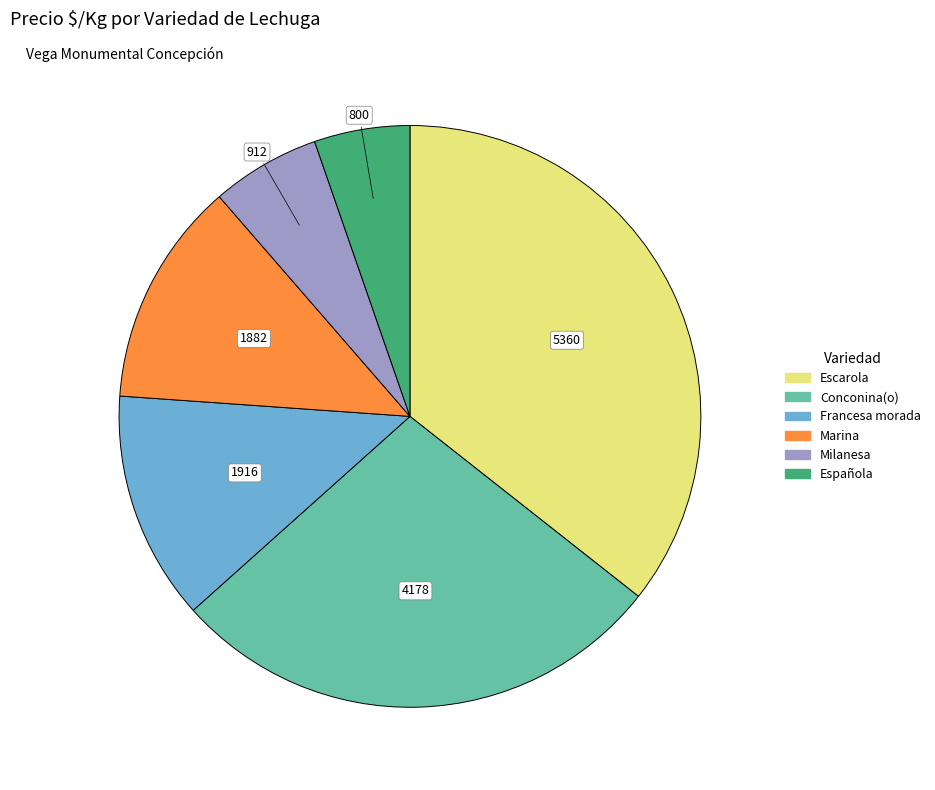

Do Escarola and Conconina(o) together represent more than half of the pie?

Yes